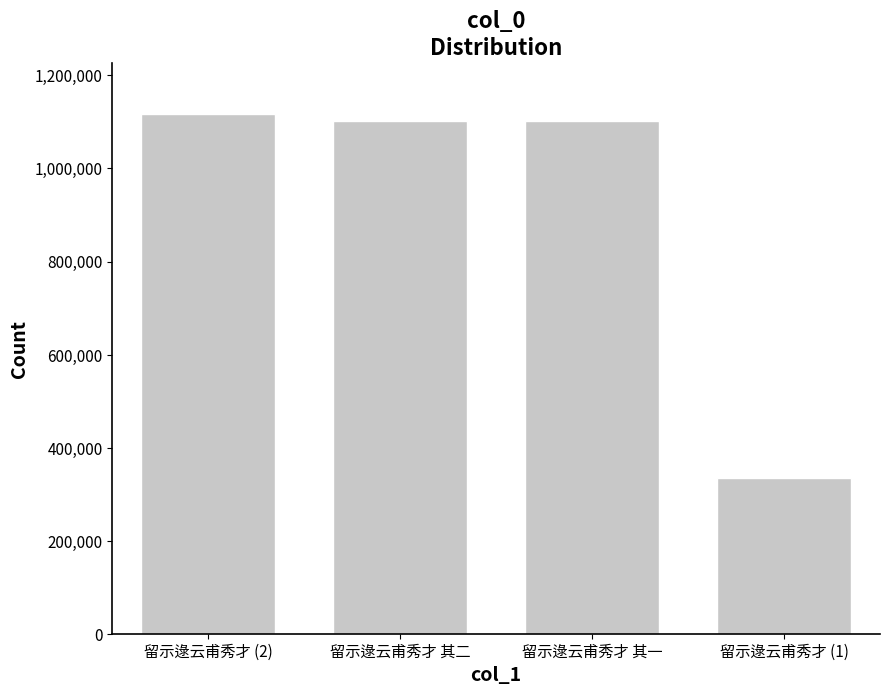

What is the ratio of the value at 留示逯云甫秀才 其一 to the value at 留示逯云甫秀才 其二?

1.0